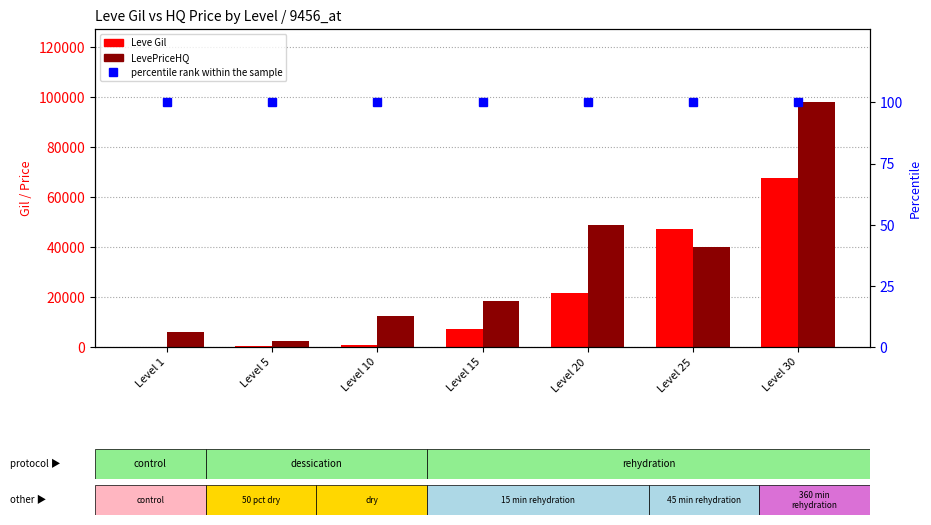

Reading left to right, list all the values displayed in this chart.

Leve Gil: Level 1=160.0	Level 5=220.0	Level 10=990.0	Level 15=7170.0	Level 20=21600.0	Level 25=47200.0	Level 30=67730.0
LevePriceHQ: Level 1=5844.0	Level 5=2540.8	Level 10=12380.0	Level 15=18600.0	Level 20=48750.0	Level 25=39905.0	Level 30=98000.0
percentile rank within the sample: Level 1=100.0	Level 5=100.0	Level 10=100.0	Level 15=100.0	Level 20=100.0	Level 25=100.0	Level 30=100.0